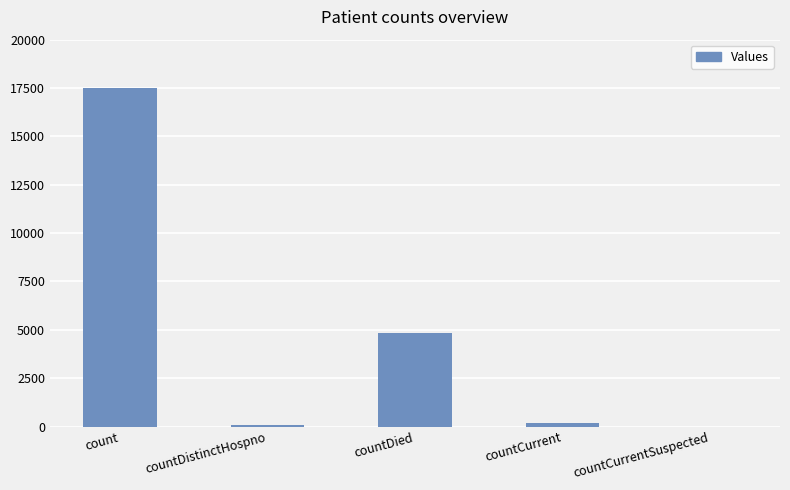

What is the greatest value displayed?

17501